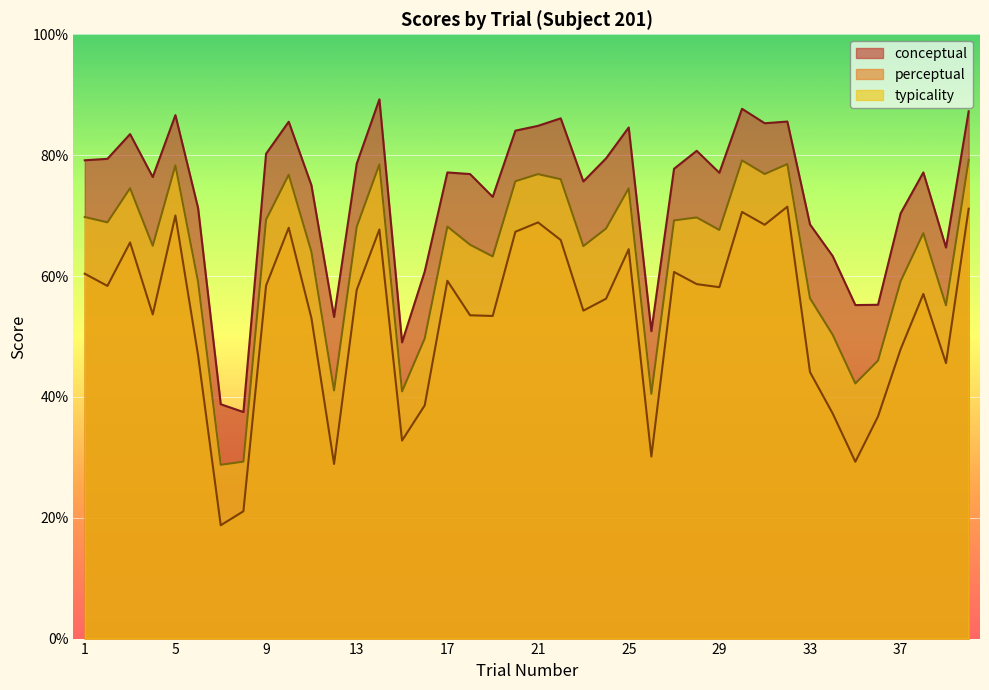

Reading left to right, extract all data points from this chart.

conceptual: 1=79.2	2=79.4	3=83.5	4=76.4	5=86.6	6=71.3	7=38.8	8=37.5	9=80.2	10=85.5	11=75.0	12=53.2	13=78.6	14=89.2	15=49.0	16=60.7	17=77.1	18=76.9	19=73.1	20=84.0	21=84.8	22=86.1	23=75.6	24=79.5	25=84.6	26=50.9	27=77.7	28=80.7	29=77.1	30=87.7	31=85.3	32=85.6	33=68.5	34=63.3	35=55.2	36=55.2	37=70.4	38=77.1	39=64.7	40=87.3
perceptual: 1=60.4	2=58.4	3=65.5	4=53.6	5=70.0	6=46.9	7=18.8	8=21.1	9=58.4	10=68.0	11=53.1	12=28.9	13=57.7	14=67.7	15=32.8	16=38.6	17=59.2	18=53.5	19=53.4	20=67.3	21=68.9	22=66.0	23=54.3	24=56.2	25=64.4	26=30.1	27=60.7	28=58.7	29=58.1	30=70.6	31=68.5	32=71.5	33=44.1	34=37.2	35=29.3	36=36.8	37=47.9	38=57.0	39=45.6	40=71.1
typicality: 1=69.8	2=68.9	3=74.5	4=65.0	5=78.3	6=59.1	7=28.8	8=29.3	9=69.3	10=76.8	11=64.0	12=41.1	13=68.1	14=78.5	15=40.9	16=49.7	17=68.2	18=65.2	19=63.2	20=75.7	21=76.9	22=76.0	23=65.0	24=67.8	25=74.5	26=40.5	27=69.2	28=69.7	29=67.6	30=79.1	31=76.9	32=78.5	33=56.3	34=50.3	35=42.2	36=46.0	37=59.1	38=67.1	39=55.1	40=79.2